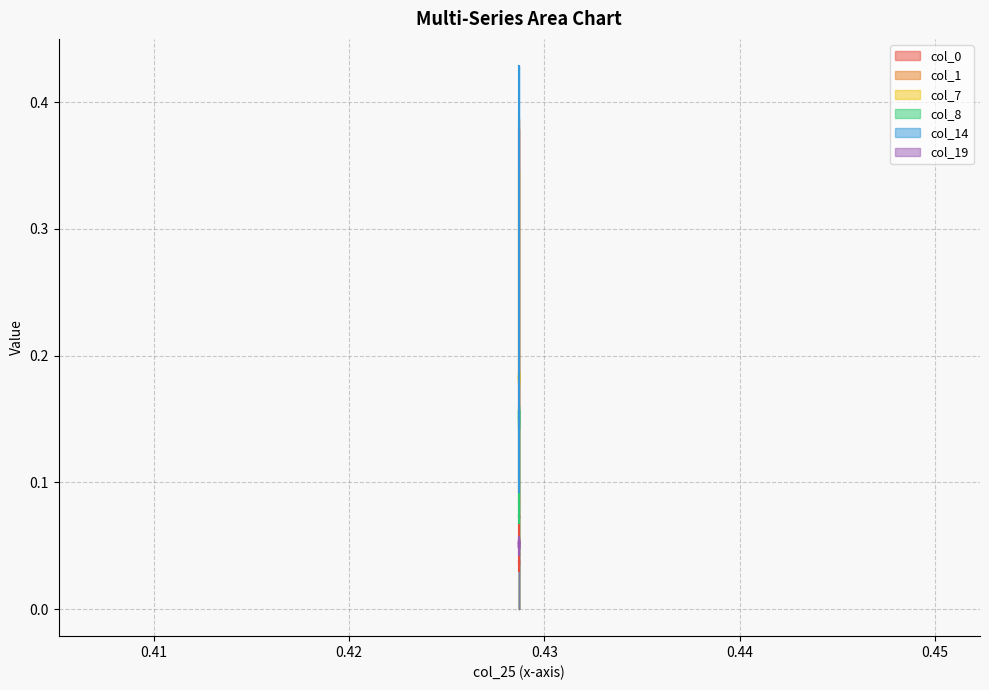

Is it true that col_19 equals 0.1 at 0.42871224880218506?

True